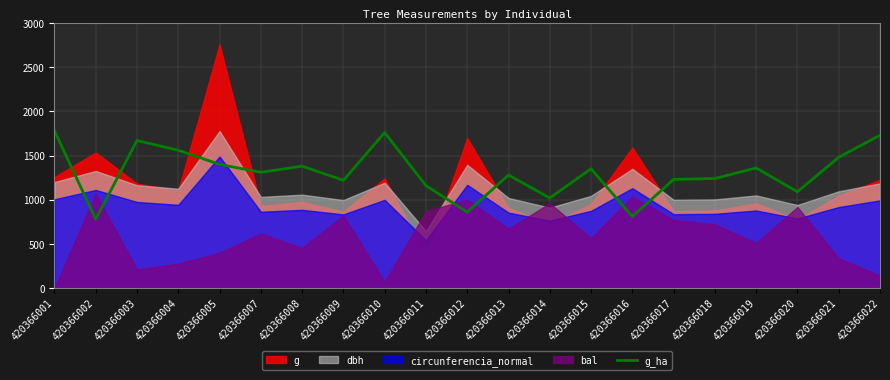

The value of g_ha at 420366011 is 593. True or false?

False